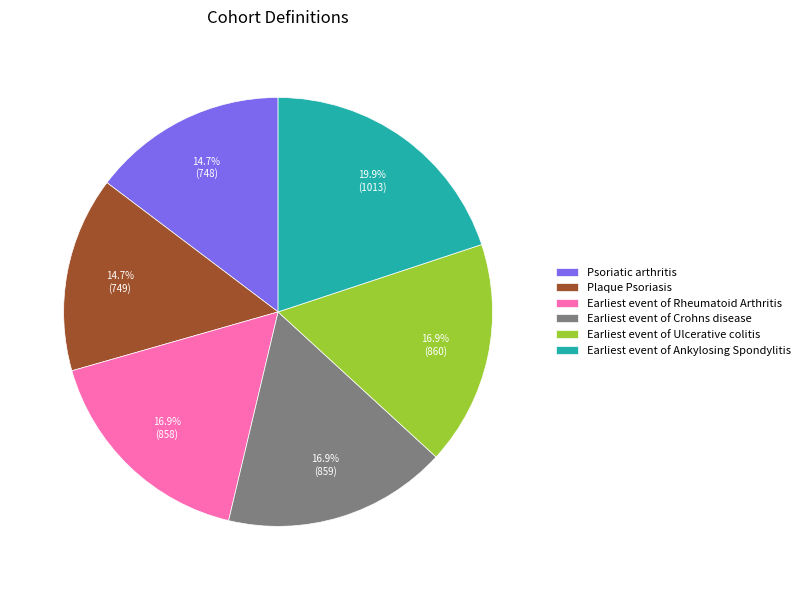

Do Earliest event of Ulcerative colitis and Earliest event of Crohns disease together represent more than half of the pie?

No